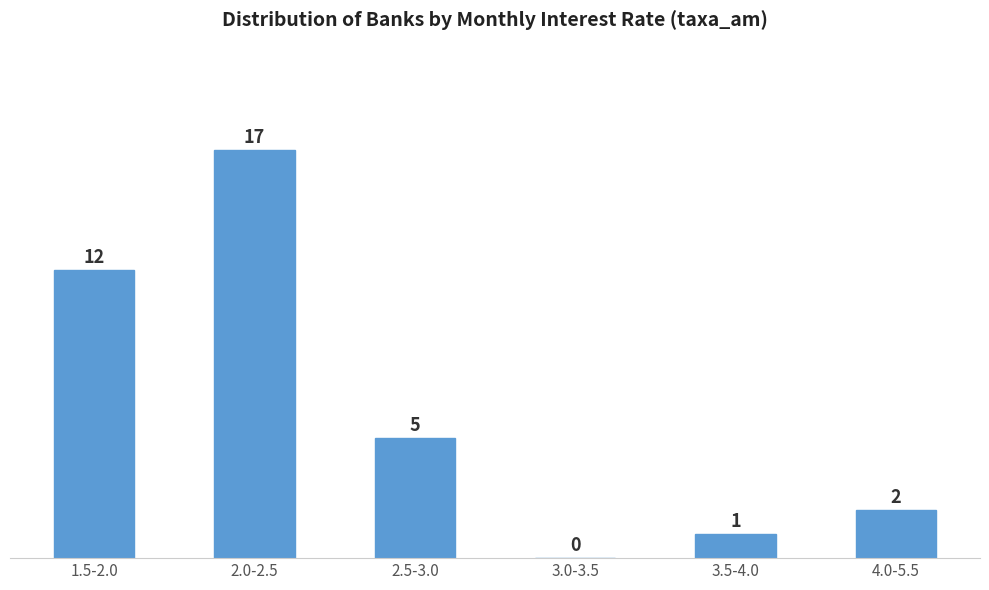

Reading right to left, transcribe all the data shown in this chart.

4.0-5.5=2	3.5-4.0=1	3.0-3.5=0	2.5-3.0=5	2.0-2.5=17	1.5-2.0=12